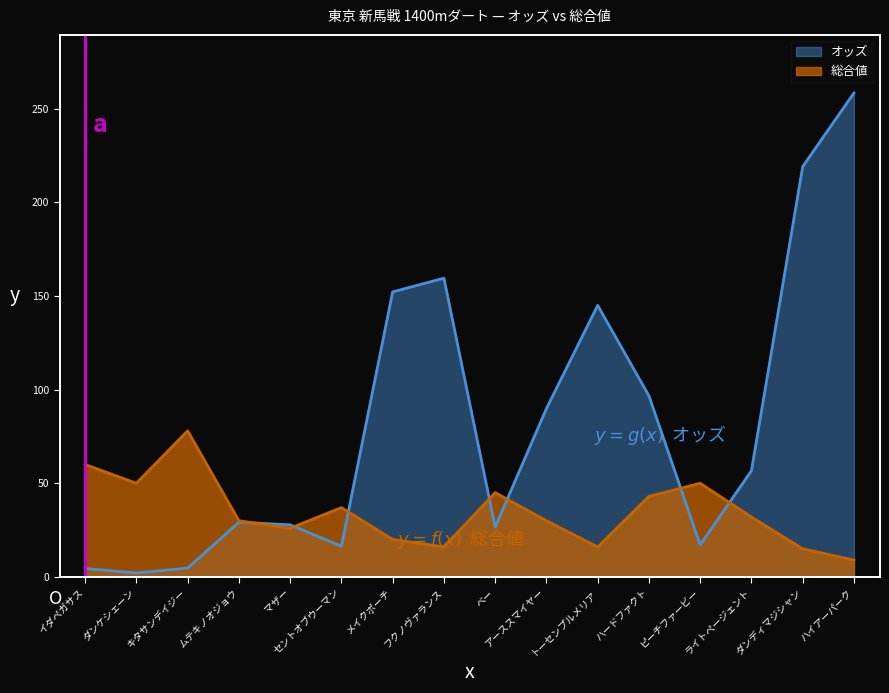

Reading left to right, transcribe all the data shown in this chart.

オッズ: 4.5	2.1	4.7	29.2	27.8	16.4	152.2	159.5	26.6	89.9	145.0	96.7	17.1	56.7	219.1	258.4
総合値: 60.0	50.0	78.0	30.0	26.0	37.0	20.0	16.0	45.0	30.0	16.0	43.0	50.0	32.0	15.0	9.0